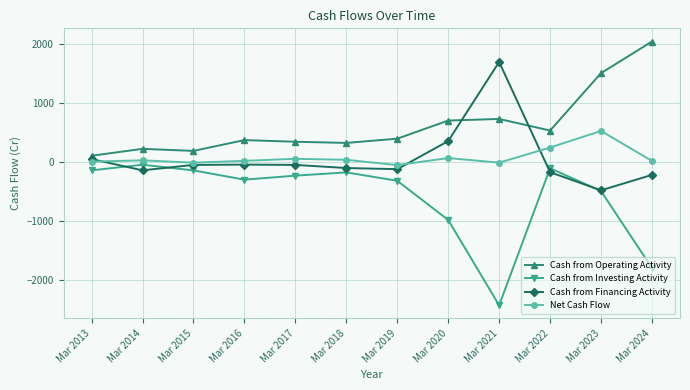

At Mar 2024, list the series in order from largest to smallest.

Cash from Operating Activity, Net Cash Flow, Cash from Financing Activity, Cash from Investing Activity